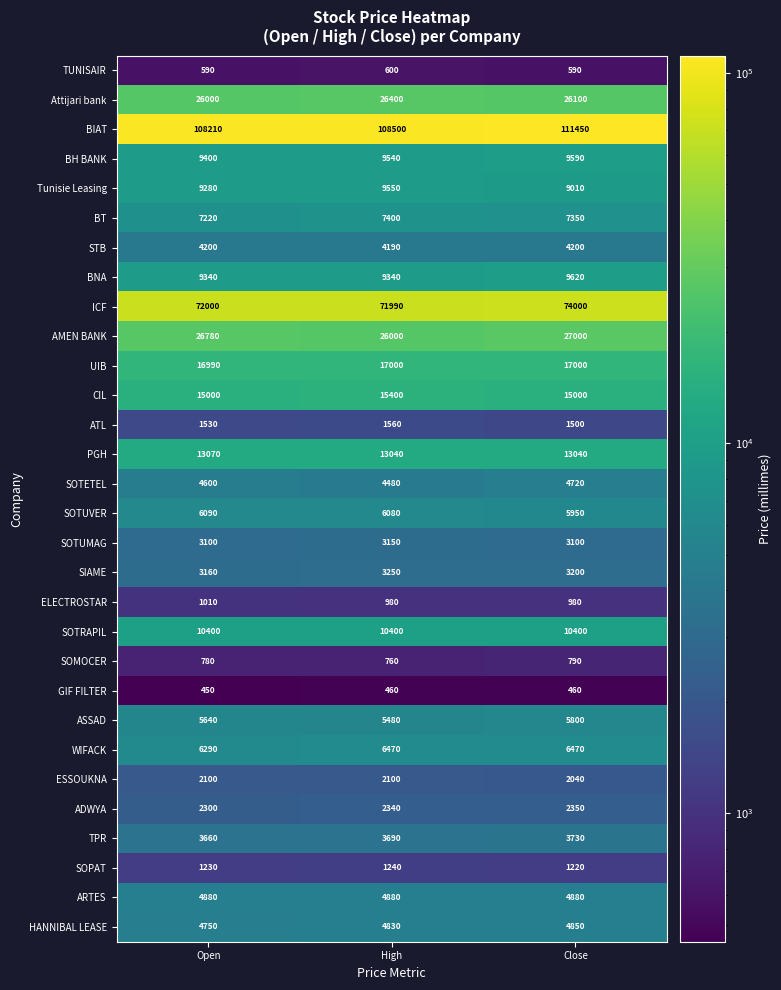

What is the smallest value displayed?

450